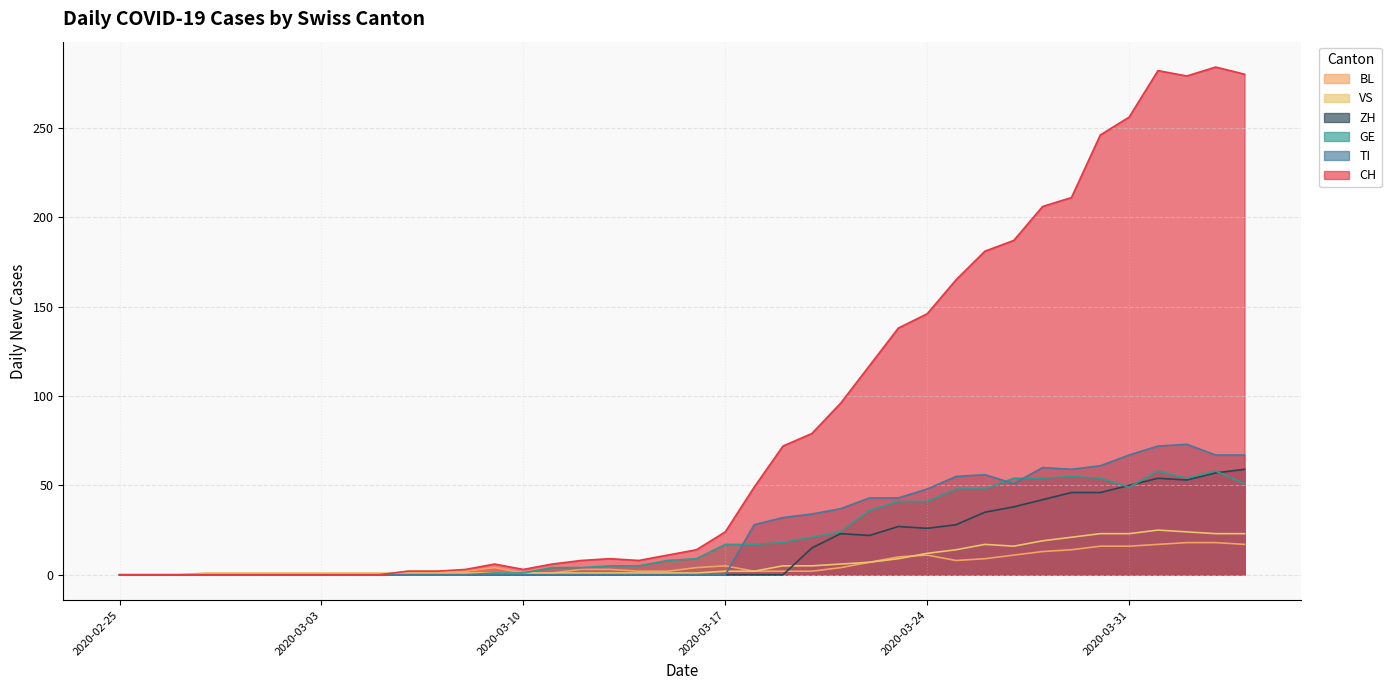

True or false: GE and CH intersect in this chart.

False